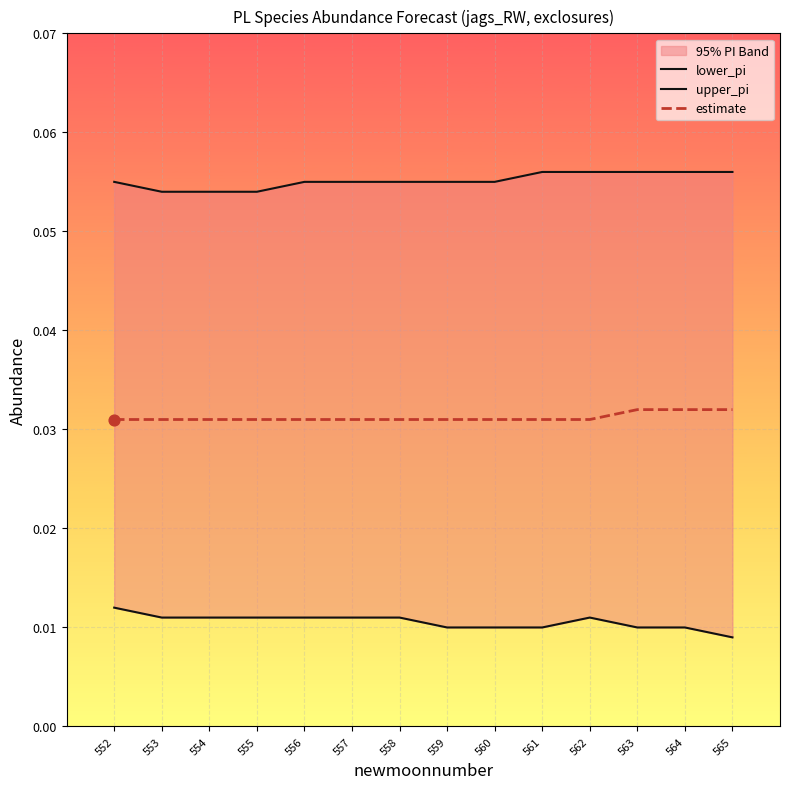

What are all the series names shown in the legend?

lower_pi, upper_pi, estimate